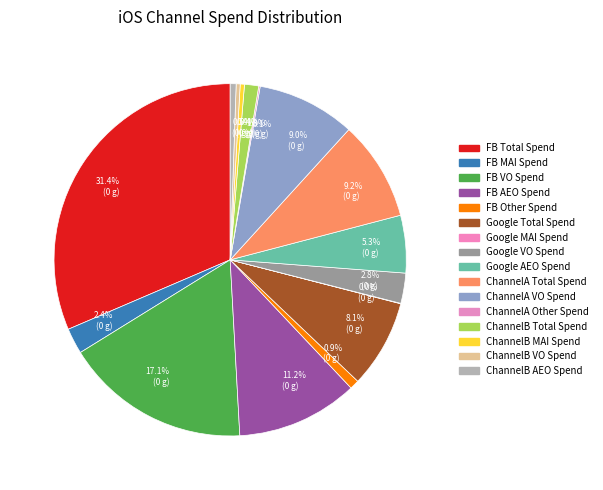

Rank the categories by value from lowest to highest.

Google MAI Spend, ChannelA Other Spend, ChannelB VO Spend, ChannelB MAI Spend, ChannelB AEO Spend, FB Other Spend, ChannelB Total Spend, FB MAI Spend, Google VO Spend, Google AEO Spend, Google Total Spend, ChannelA VO Spend, ChannelA Total Spend, FB AEO Spend, FB VO Spend, FB Total Spend